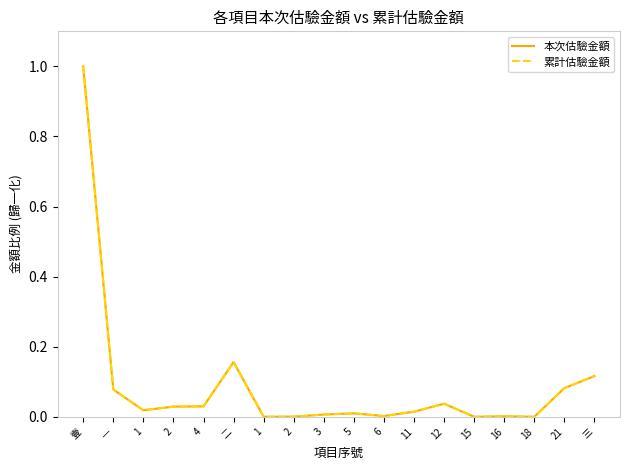

Is this an area chart (filled region under the line)?

No